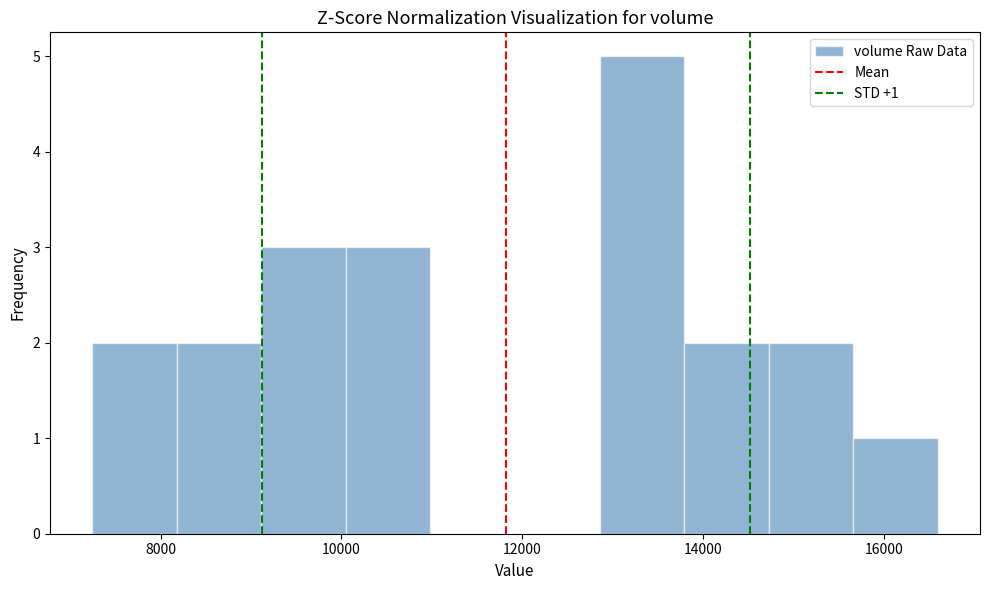

Which range on the x-axis has the tallest bar?

12800 to 13800